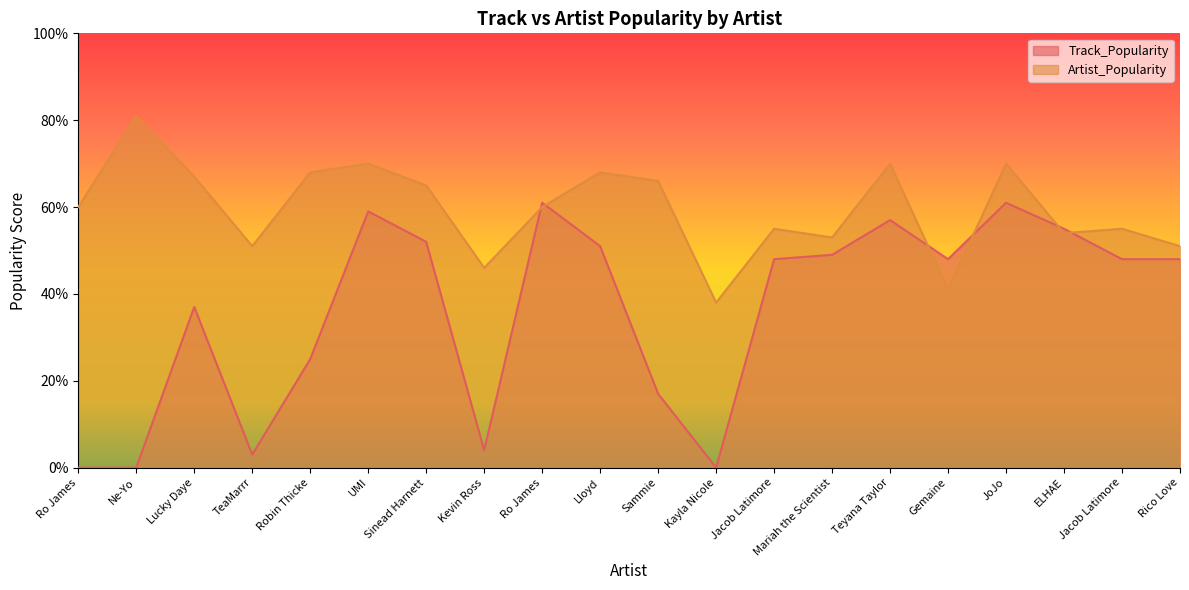

At which label is Track_Popularity closest to 30?

Robin Thicke